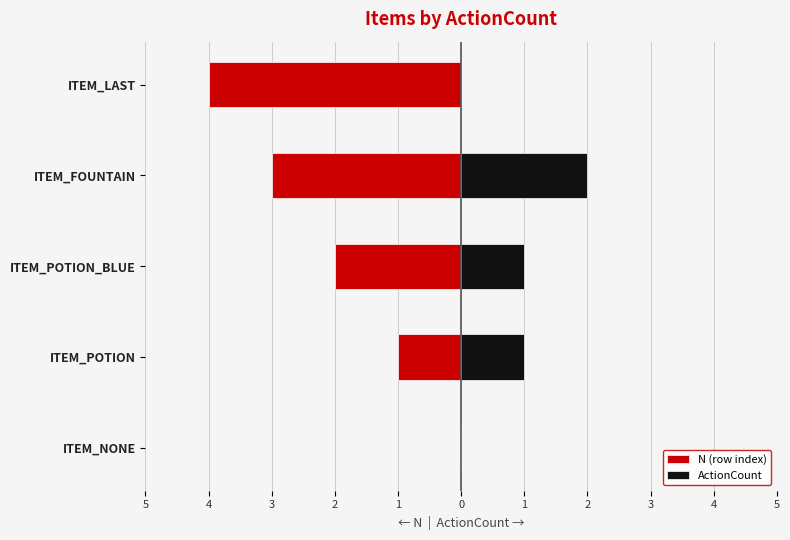

Does the chart contain any negative values?

Yes